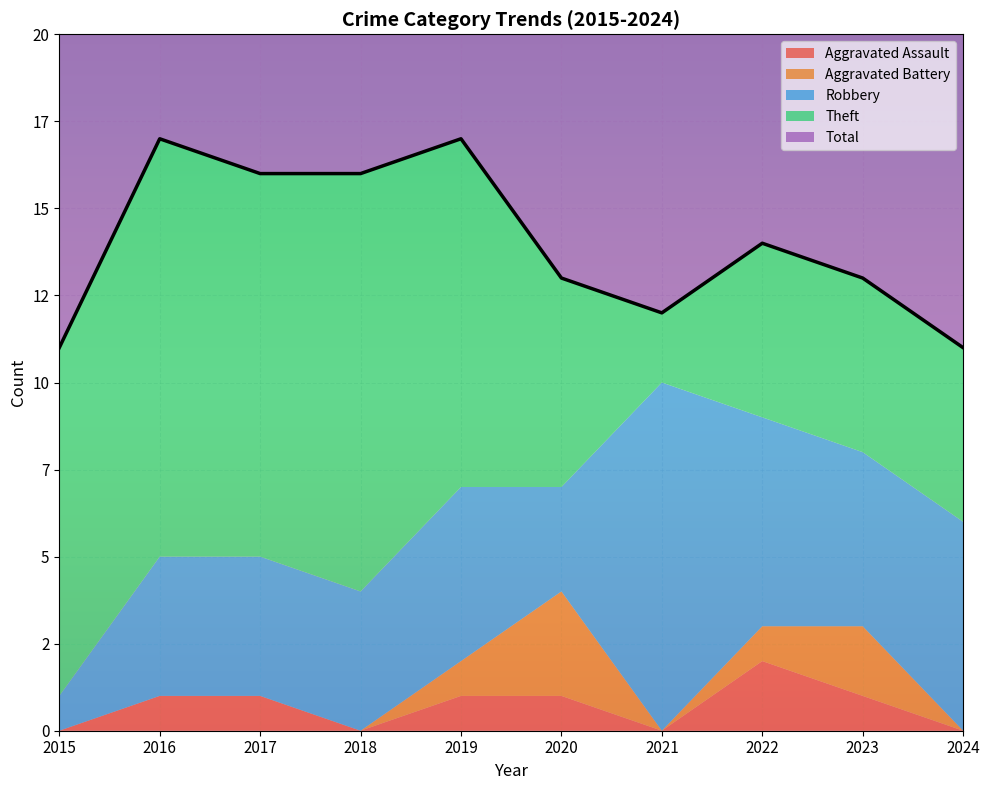

Is the value of Total at 2019 greater than the value of Aggravated Battery at 2015?

Yes